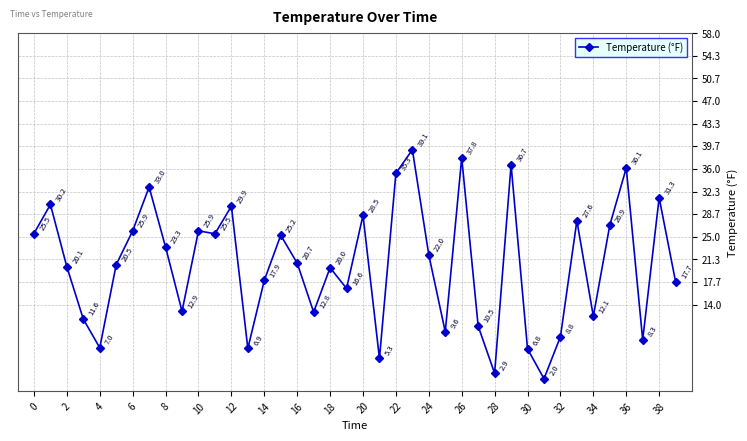

What is the value of the 5th point from the left?

7.0